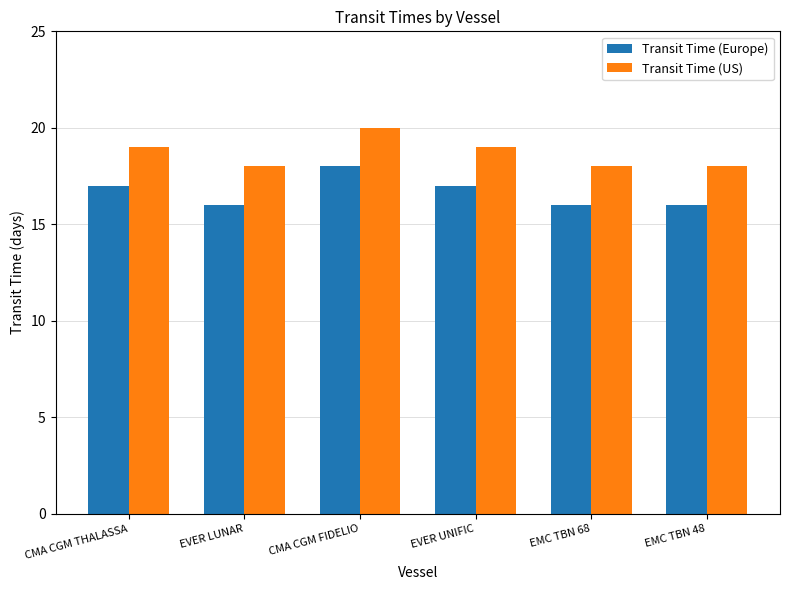

Which category has the highest value in the Transit Time (Europe) series?

CMA CGM FIDELIO